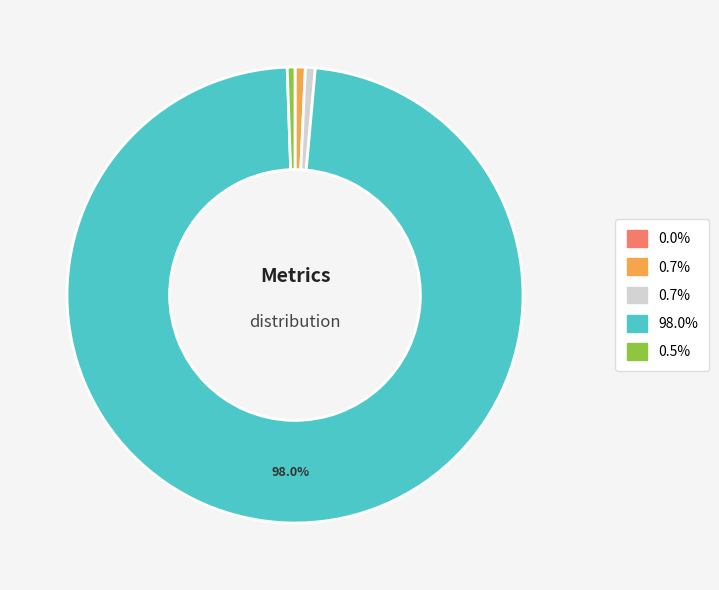

Is there a majority slice in this chart?

Yes